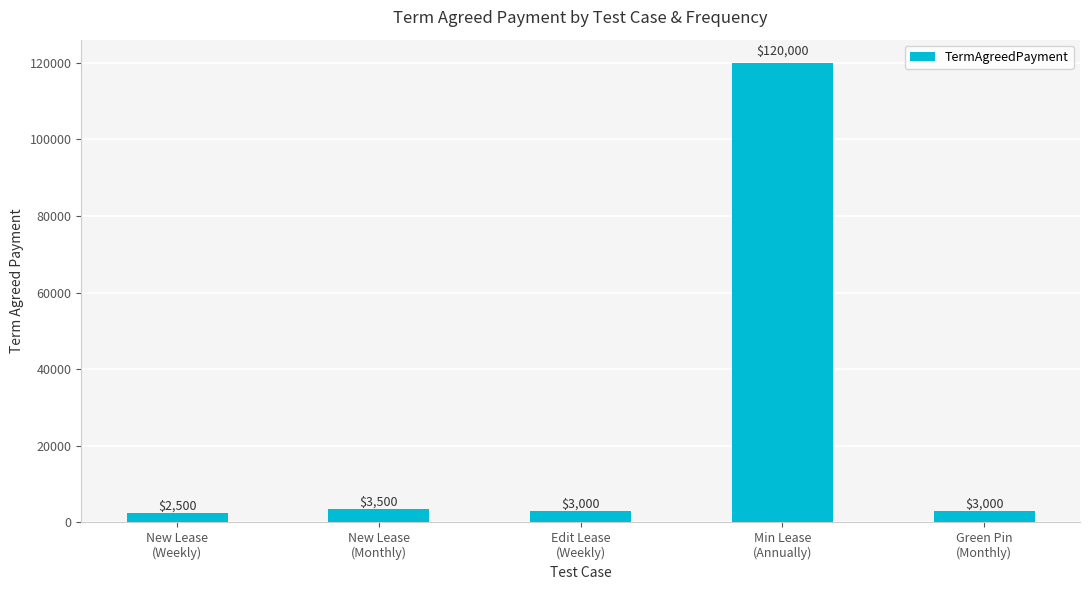

Are the bars horizontal?

No